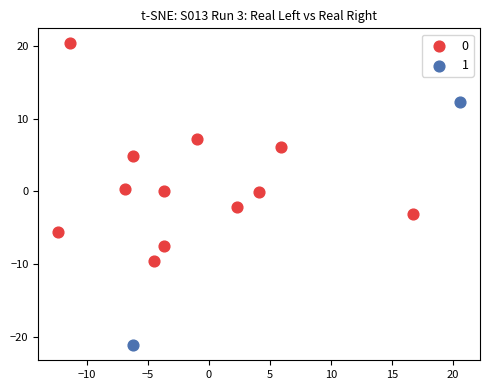

Which series contains the lowest Y value?

1